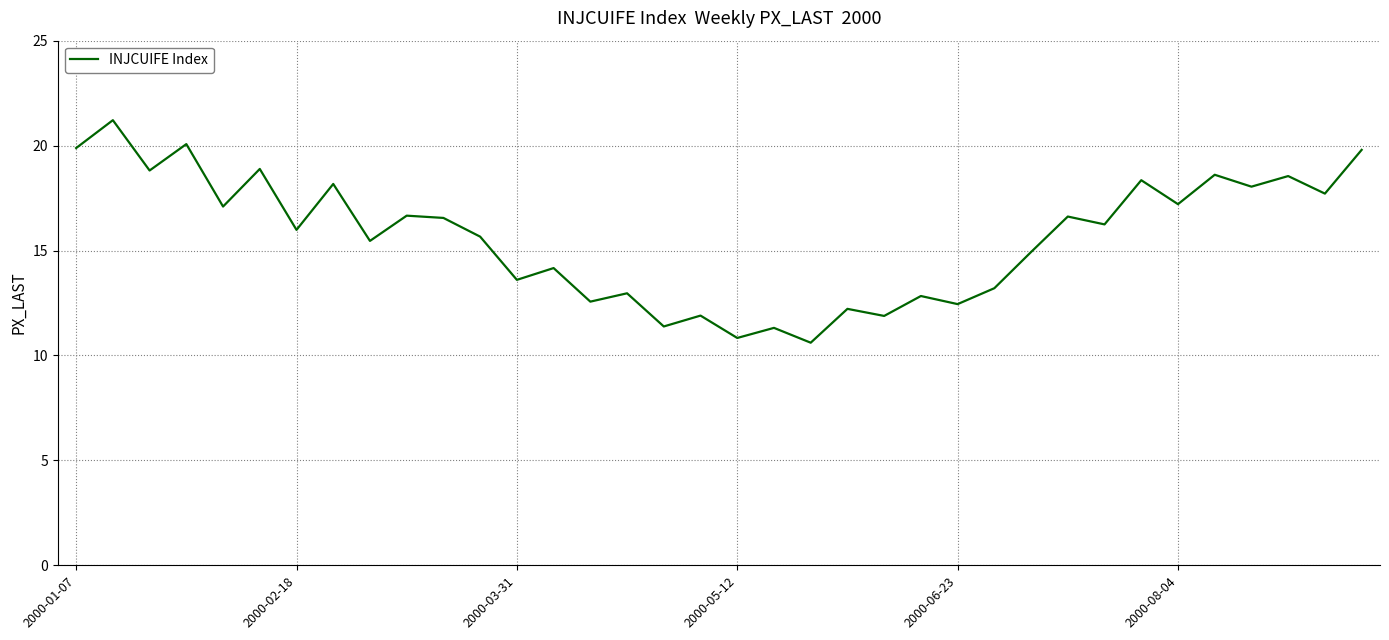

What is the greatest value displayed?

21.2